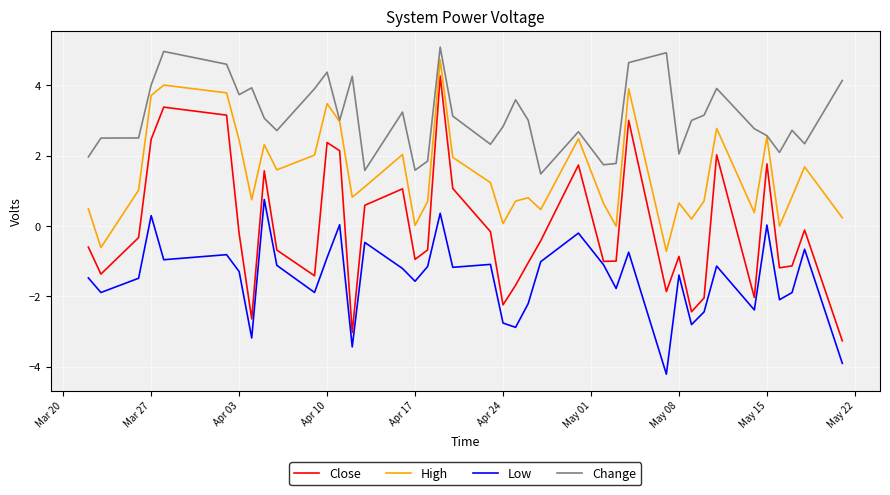

What is the highest value of the Change series?

5.1